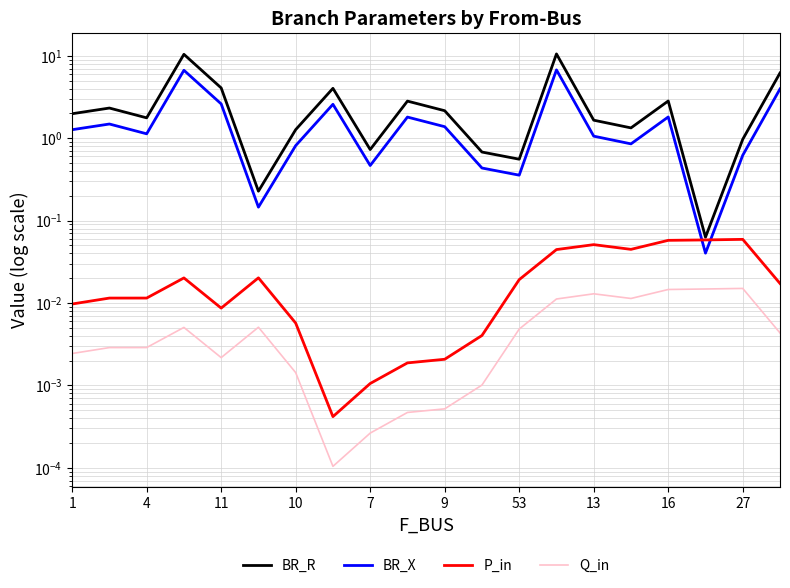

True or false: BR_R and BR_X intersect in this chart.

False